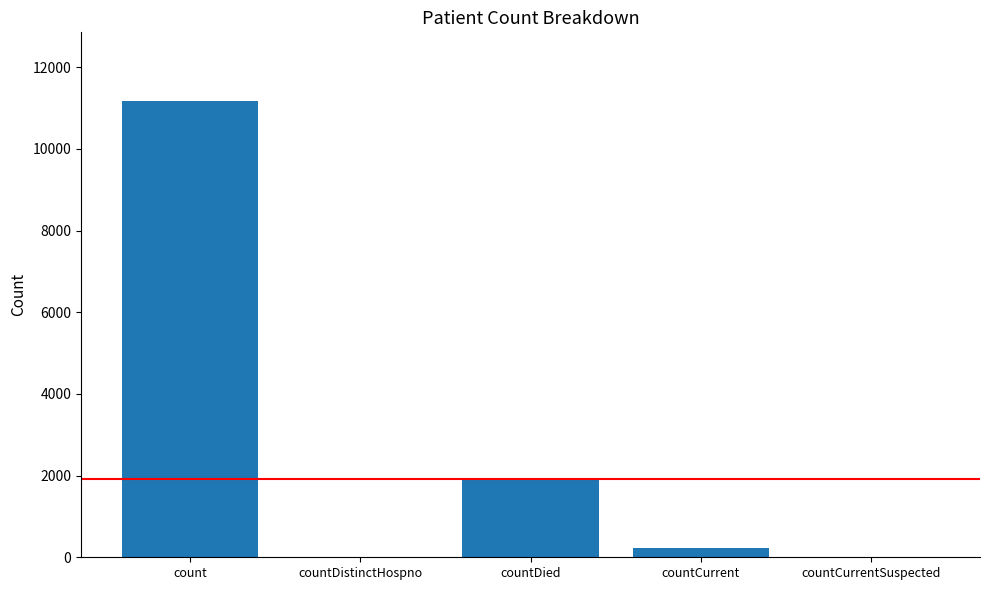

What is the maximum value shown in the chart?

11180